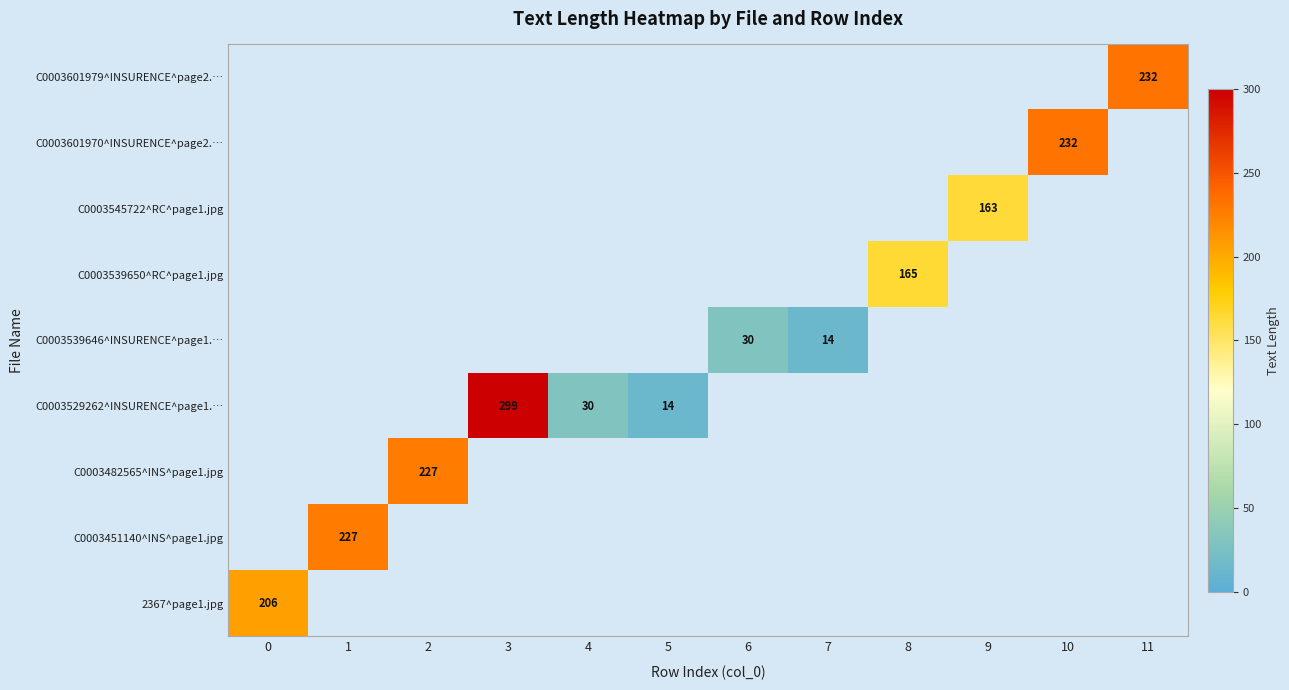

True or false: C0003451140^INS^page1.jpg has a value of 157 at 9.

False